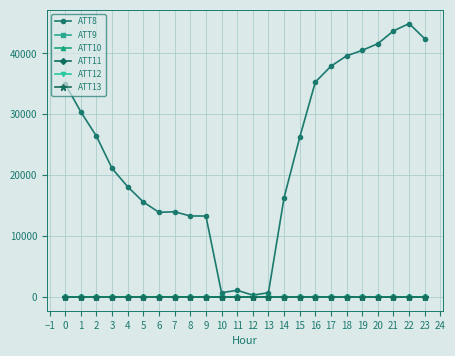

Rank the series by their maximum value, from lowest to highest.

ATT9, ATT10, ATT11, ATT13, ATT12, ATT8